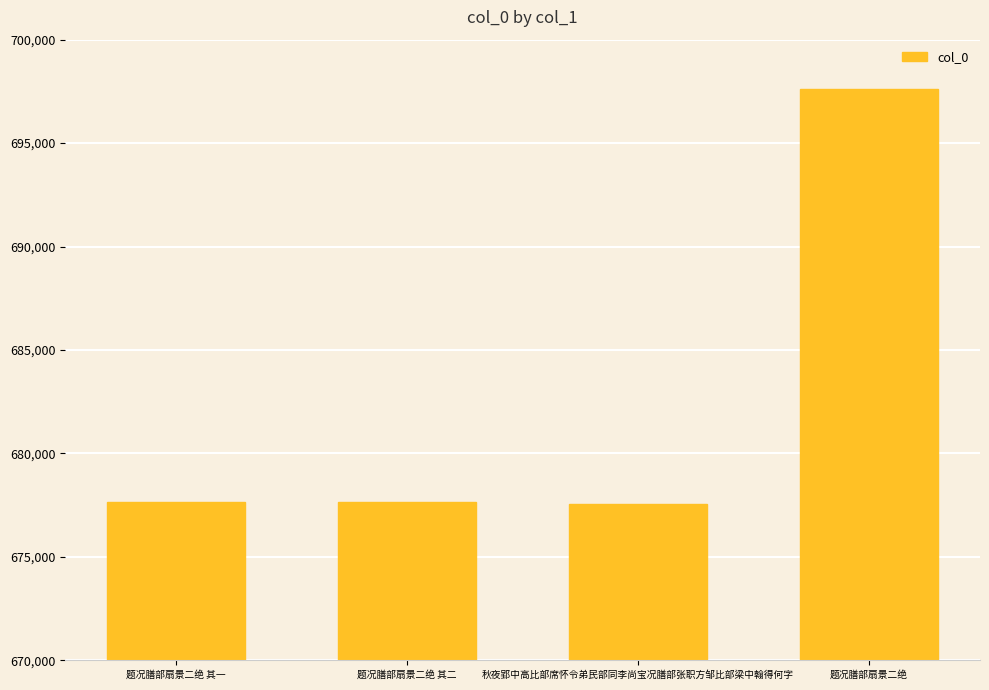

What is the difference between the values at 题况膳部扇景二绝 其一 and 题况膳部扇景二绝 其二?

1